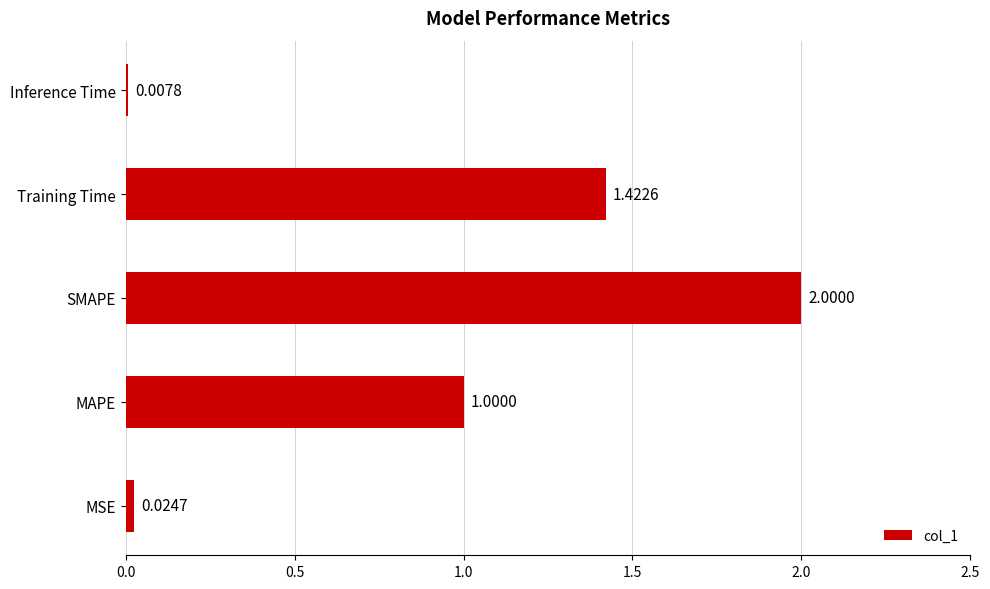

Where is the data nearest to the value 1?

MAPE